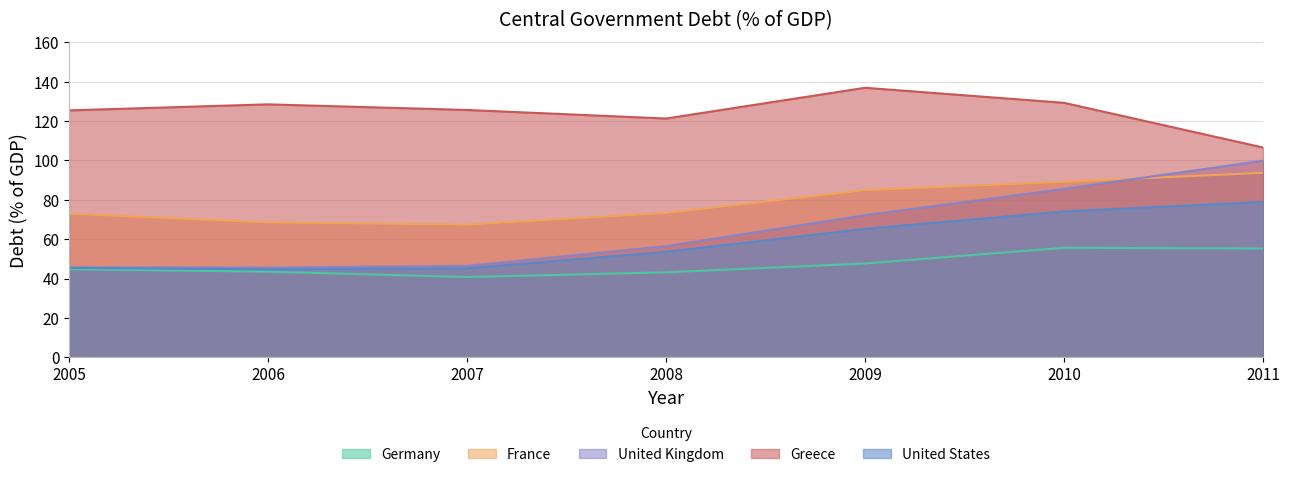

At which label does United Kingdom first exceed 56?

2008